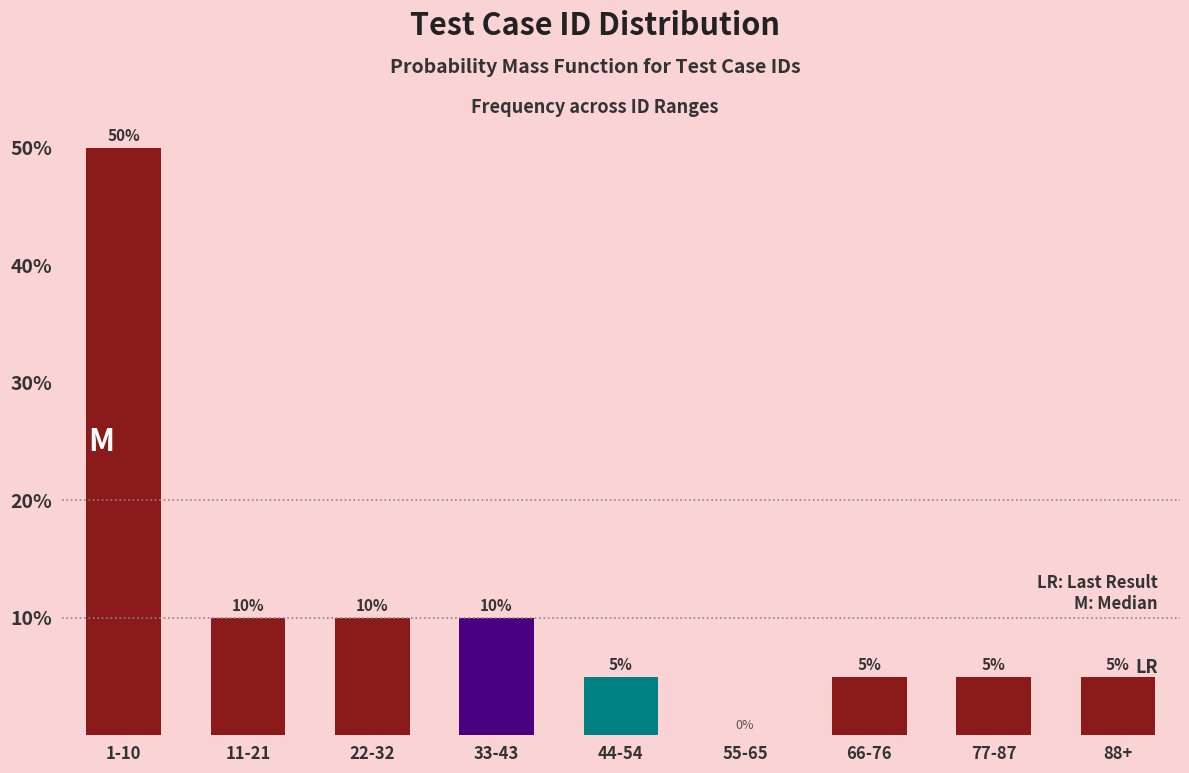

Reading left to right, list all the values displayed in this chart.

1-10=50	11-21=10	22-32=10	33-43=10	44-54=5	55-65=0	66-76=5	77-87=5	88+=5